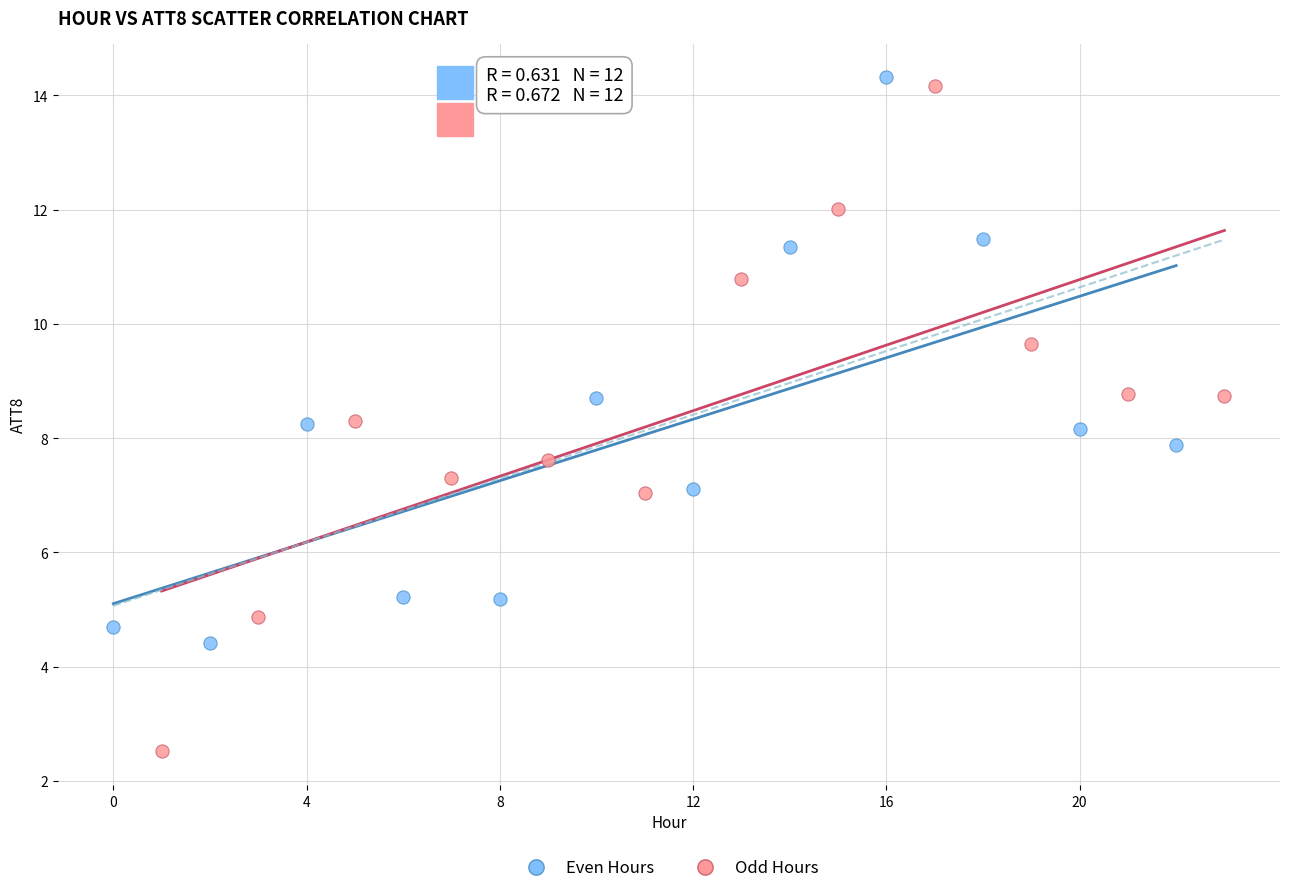

Which series reaches the minimum Y coordinate?

Odd Hours